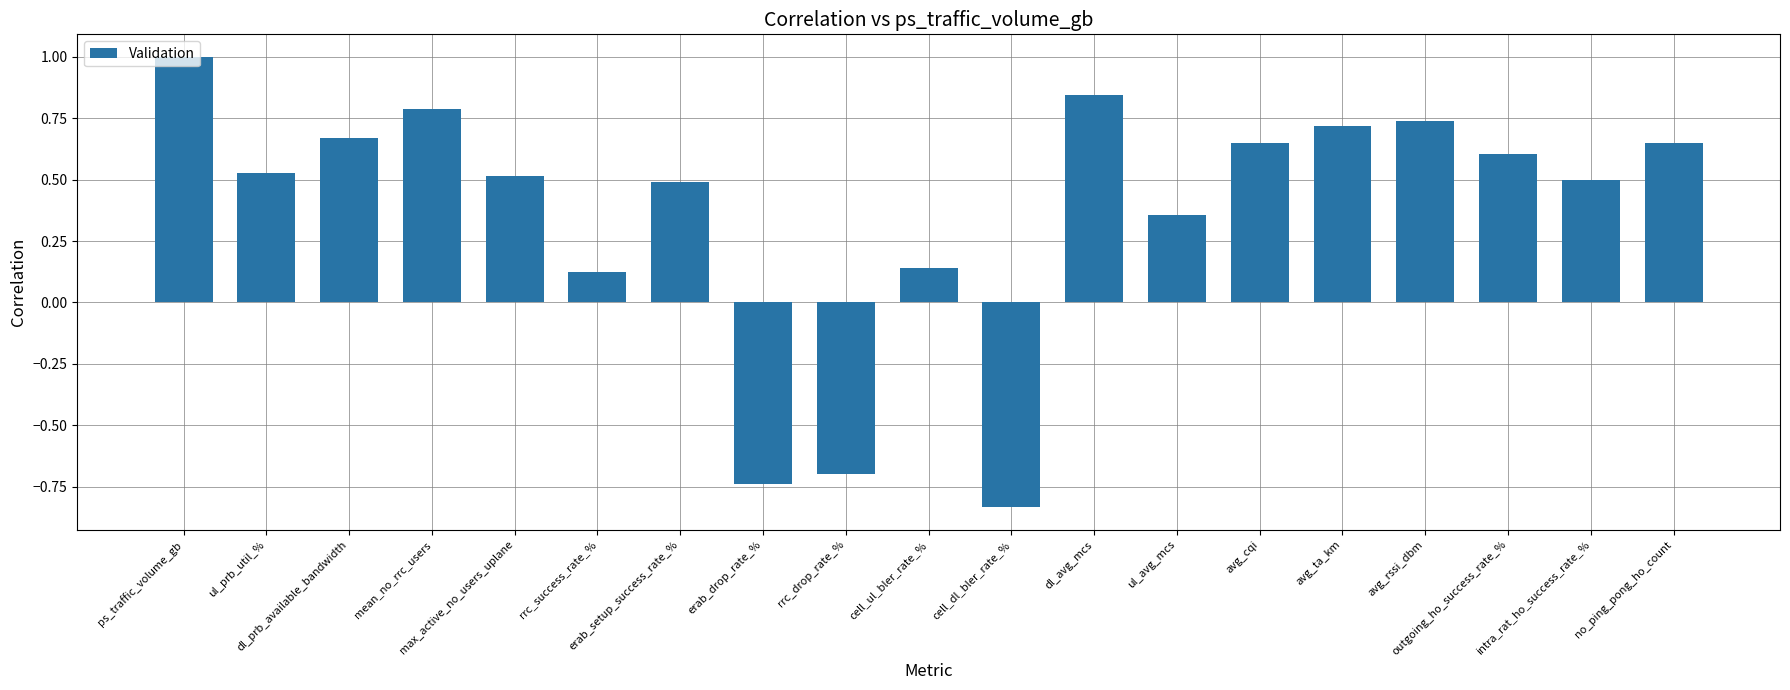

Is it true that the value at dl_prb_available_bandwidth is 0.4?

False